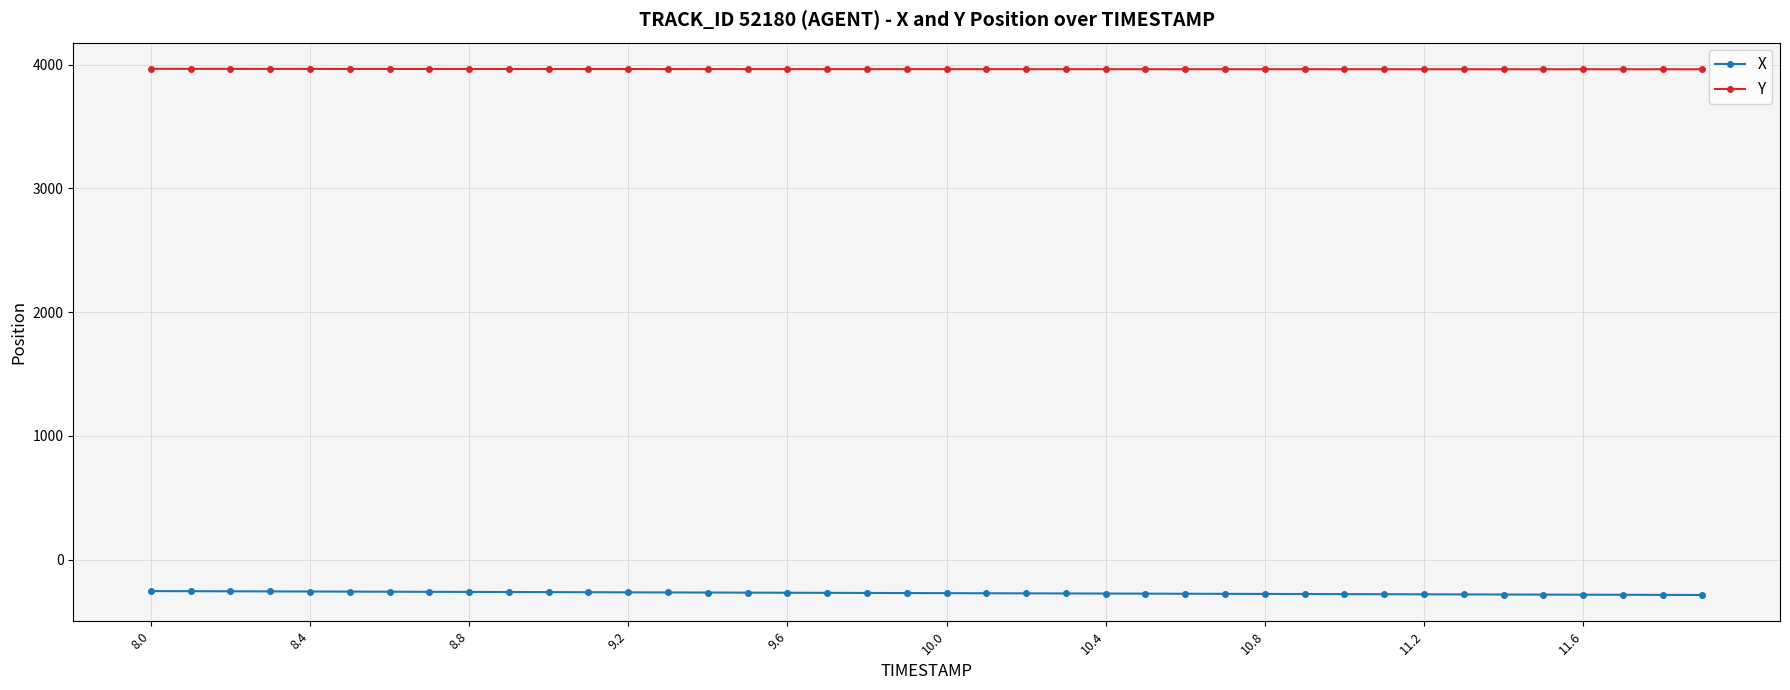

At how many categories does at least one series exceed 2968?

40